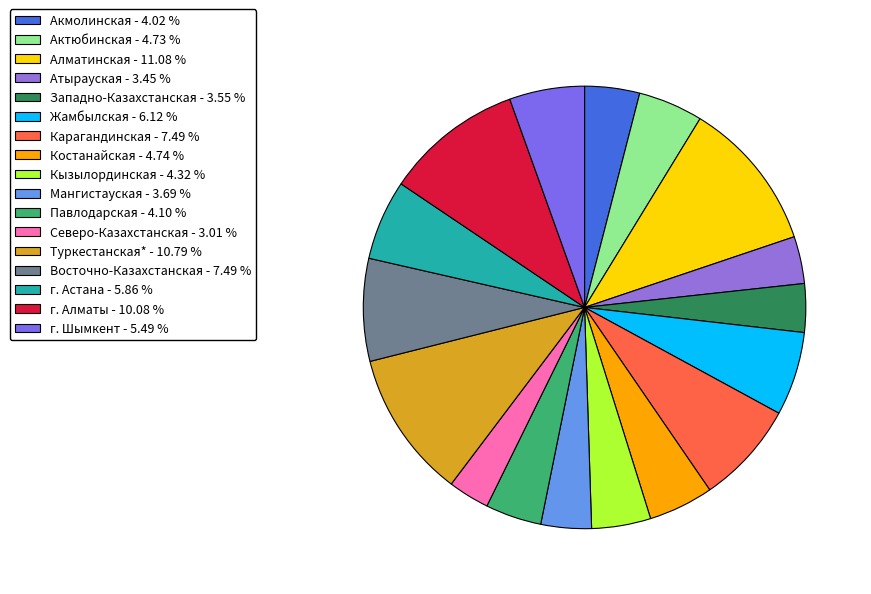

True or false: Павлодарская accounts for 4% of the total.

True